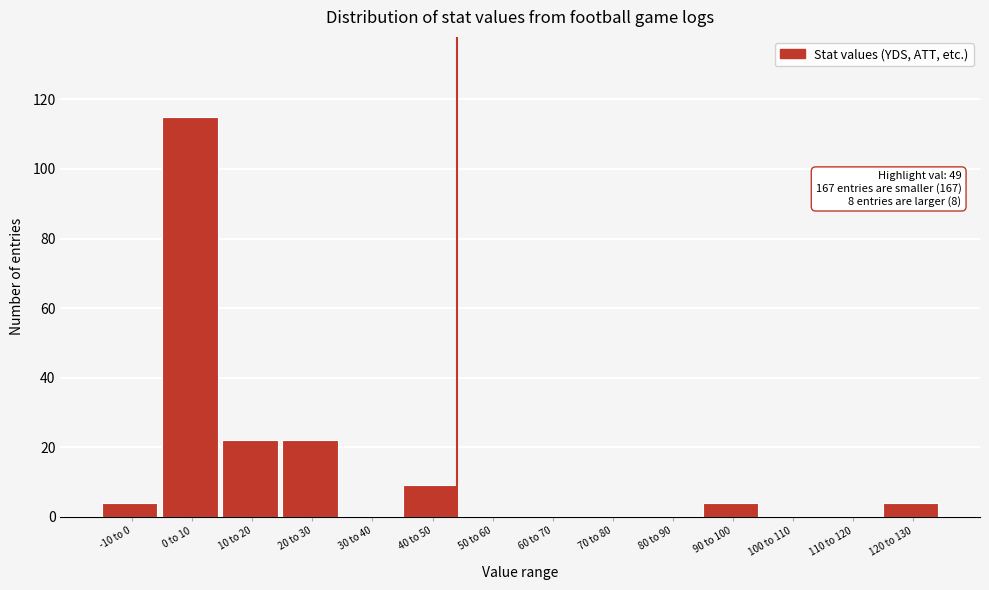

Reading left to right, extract all data points from this chart.

-10 to 0=4	0 to 10=115	10 to 20=22	20 to 30=22	30 to 40=0	40 to 50=9	50 to 60=0	60 to 70=0	70 to 80=0	80 to 90=0	90 to 100=4	100 to 110=0	110 to 120=0	120 to 130=4